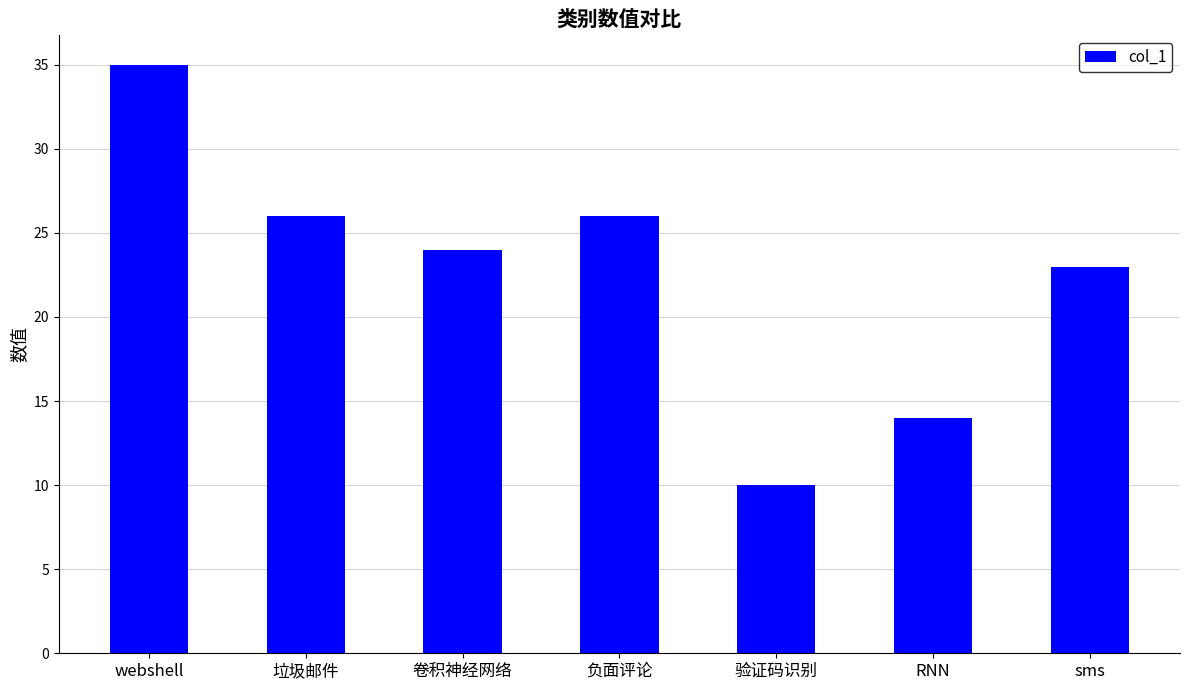

The value at 负面评论 is 17. True or false?

False